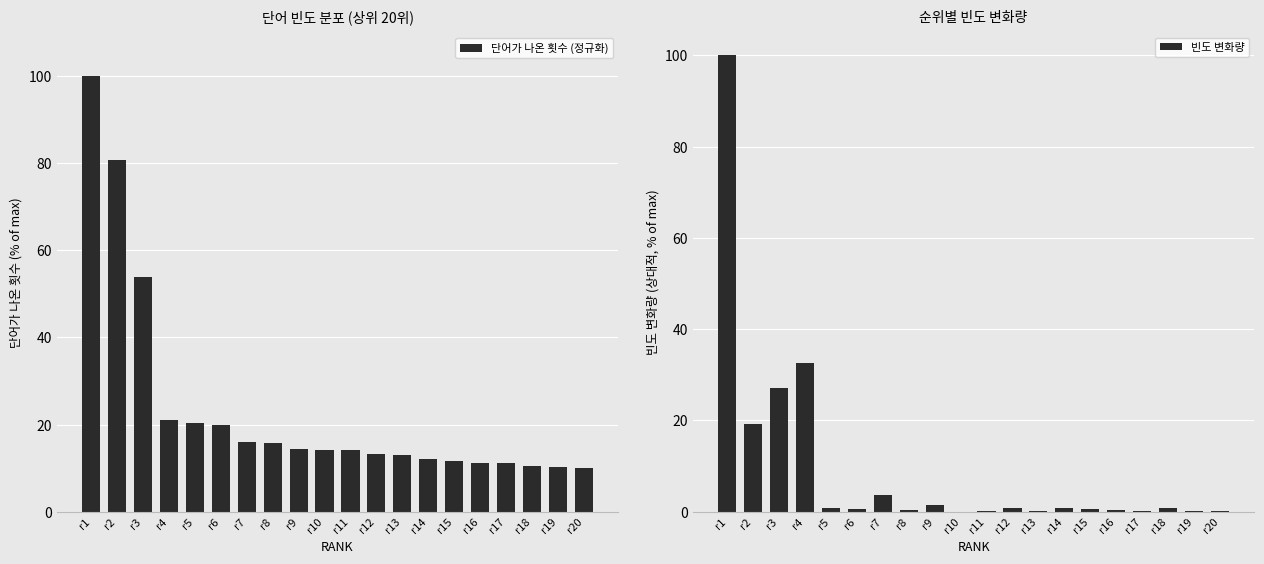

What is the sum of the 빈도 변화량 values at r12 and r16?

1.3